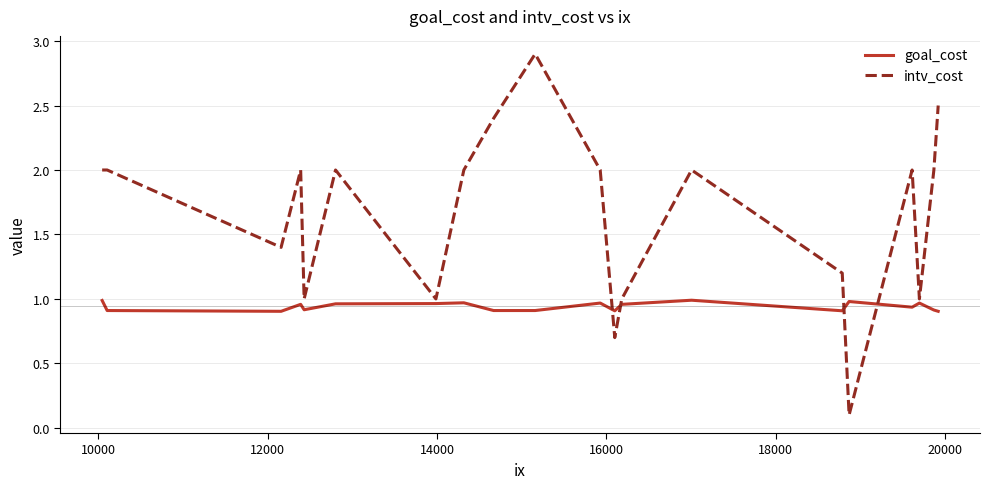

Which series has the largest range (max minus min)?

intv_cost